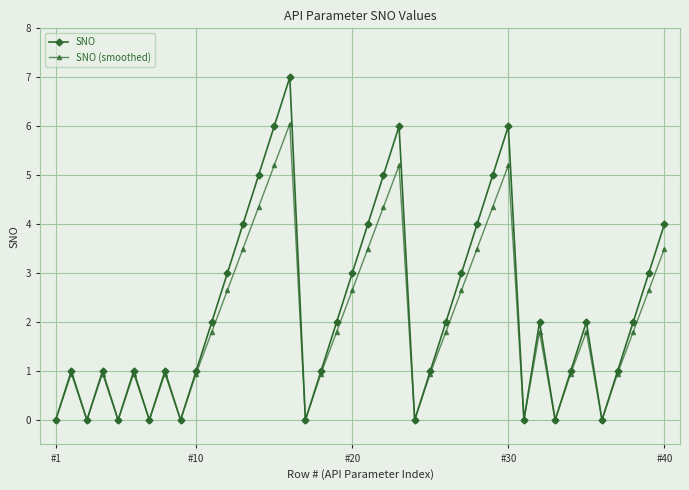

Rank the series by their maximum value, from lowest to highest.

SNO (smoothed), SNO